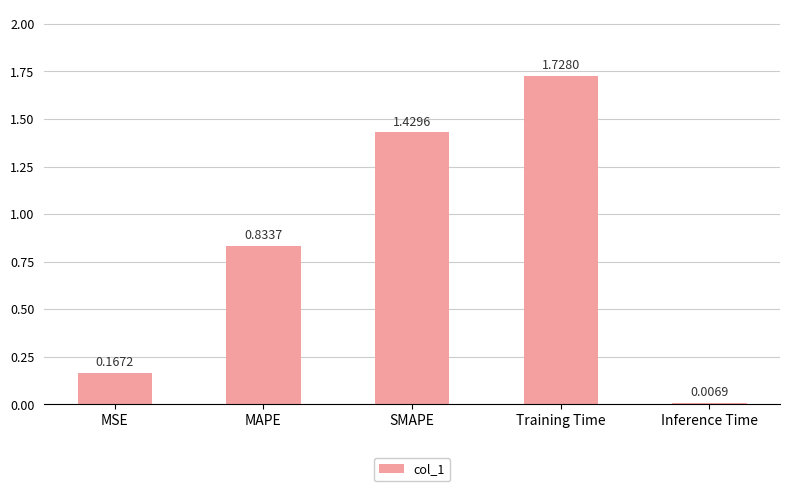

What is the label of the 3rd bar from the left?

SMAPE